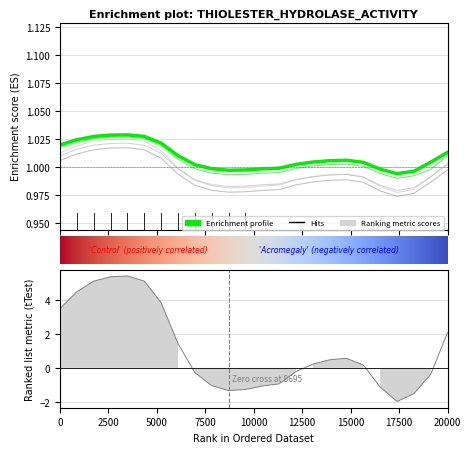

True or false: col_3 and col_2 intersect in this chart.

False